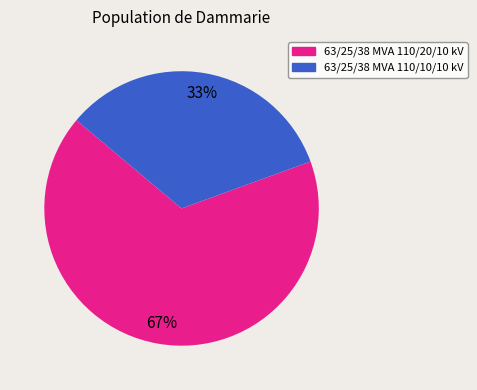

How many slices are in this pie chart?

2